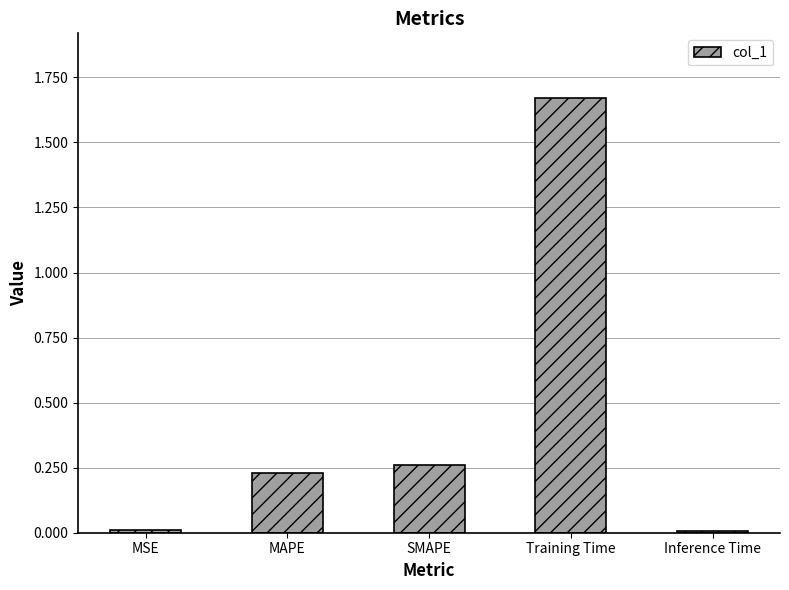

Does the chart contain stacked bars?

No